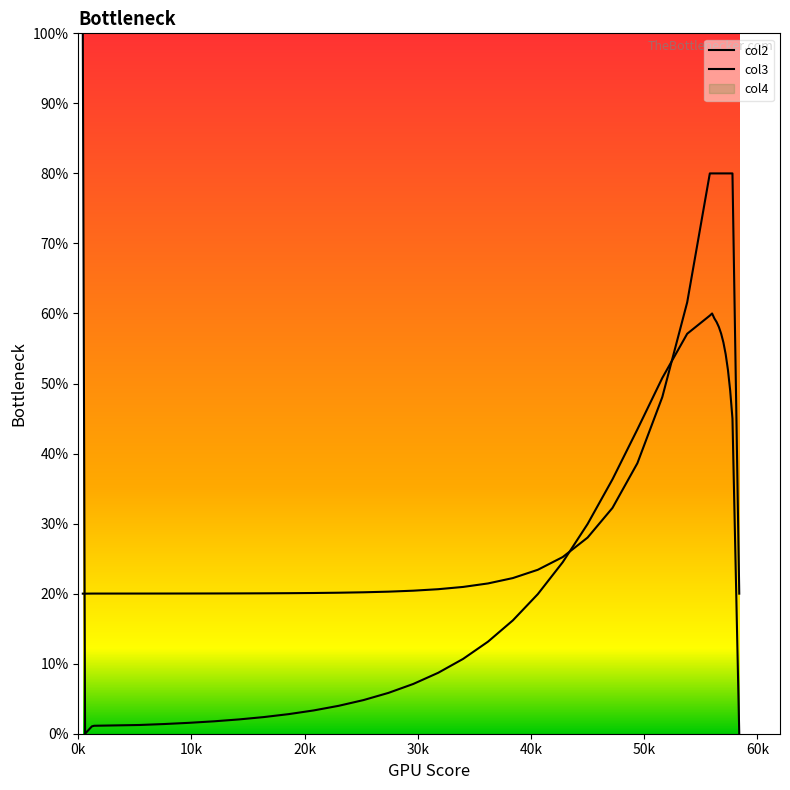

What is the maximum value for col2?

1.0